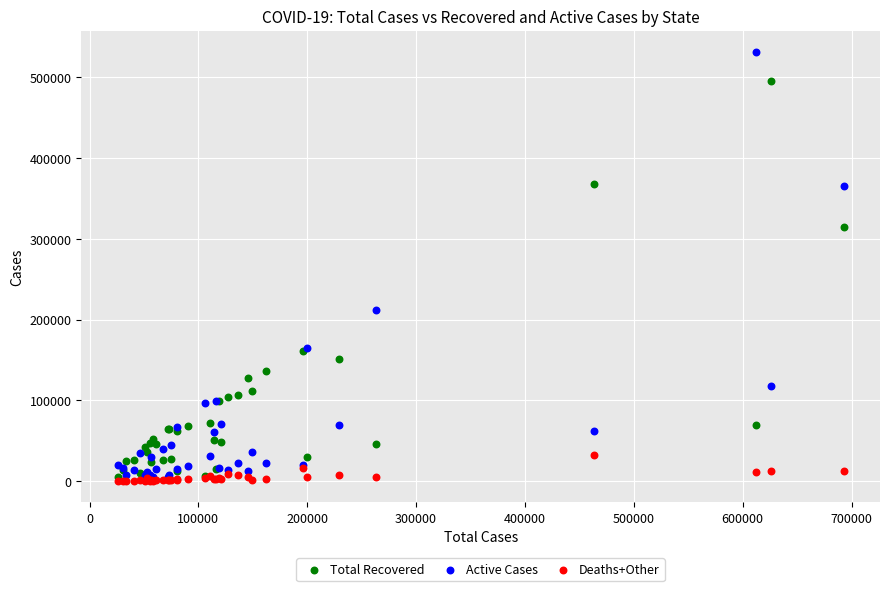

In the Total Recovered series, what Y value is closest to 250179?

314737